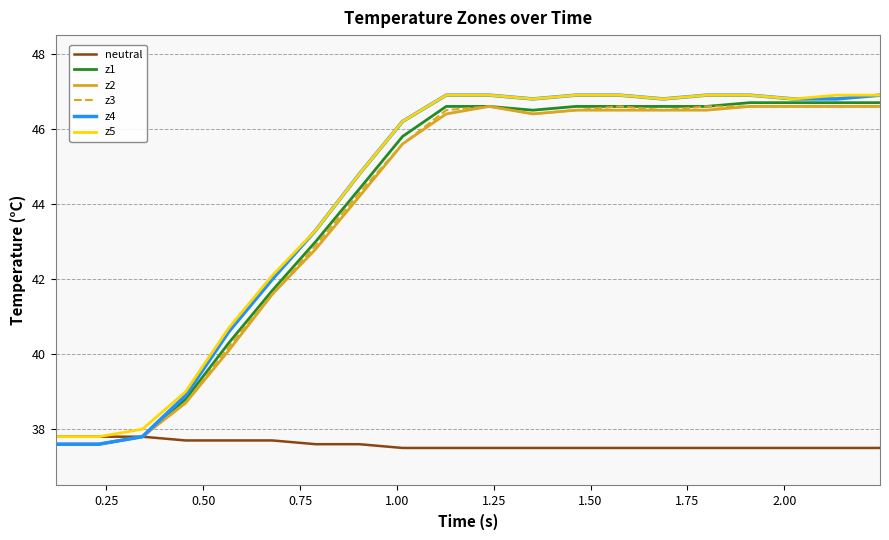

What is the maximum value for z1?

46.7